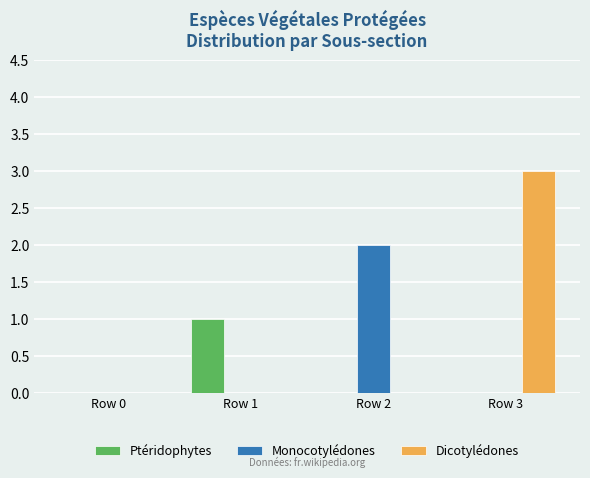

Reading left to right, transcribe all the data shown in this chart.

Ptéridophytes: 0	1	0	0
Monocotylédones: 0	0	2	0
Dicotylédones: 0	0	0	3